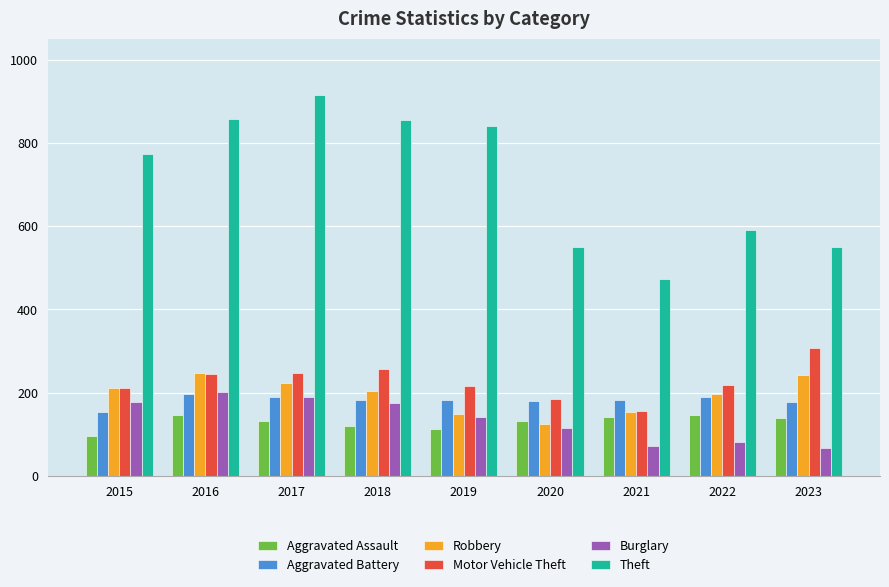

What is the value of the Aggravated Battery bar at the 1st from the left?

154